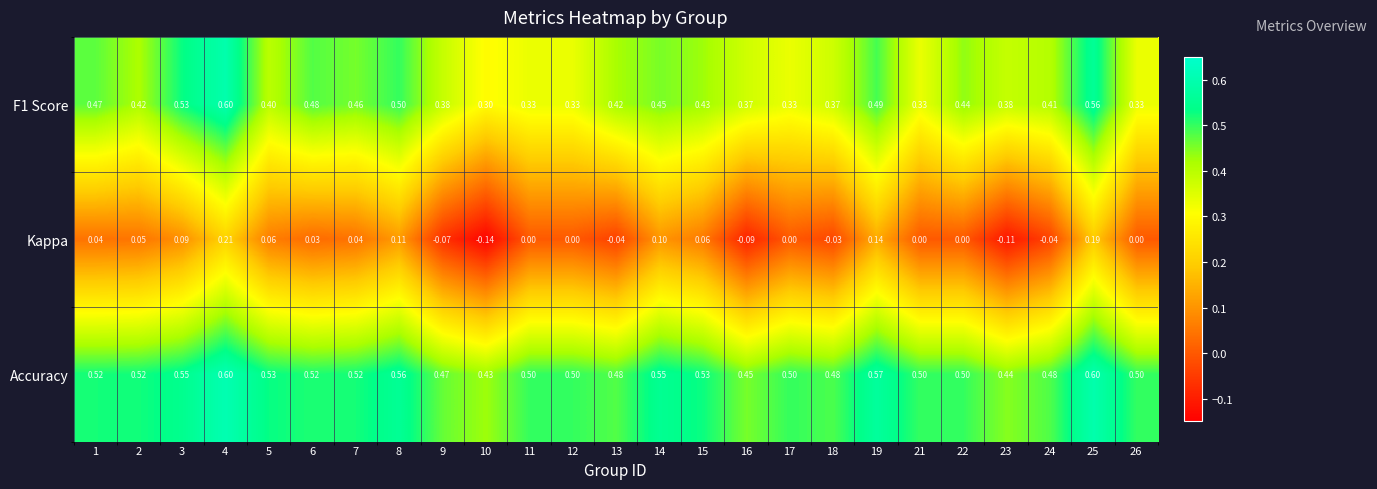

What is the maximum value shown in the chart?

0.6